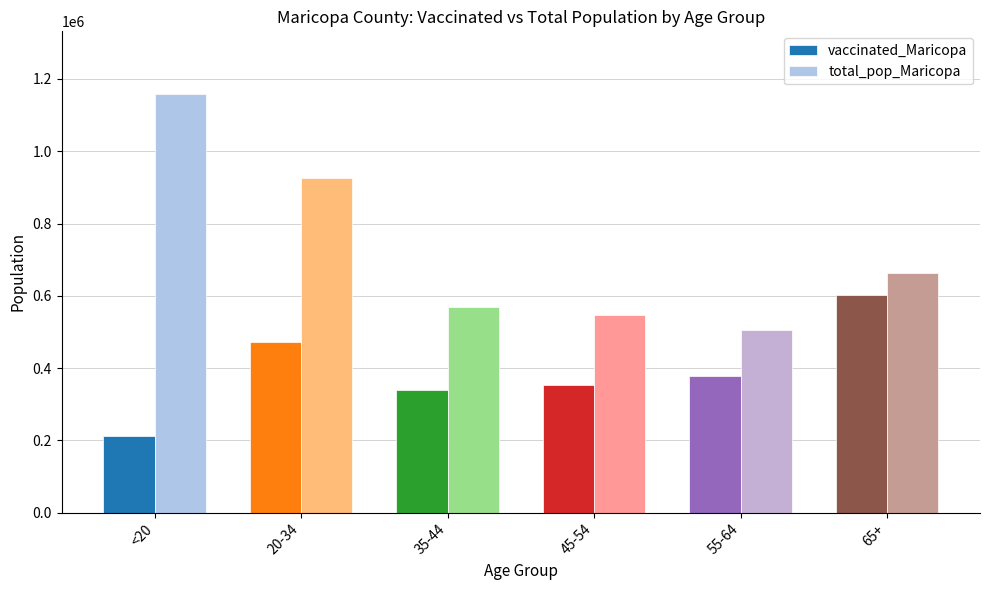

What is the label of the 3rd bar from the left?

35-44